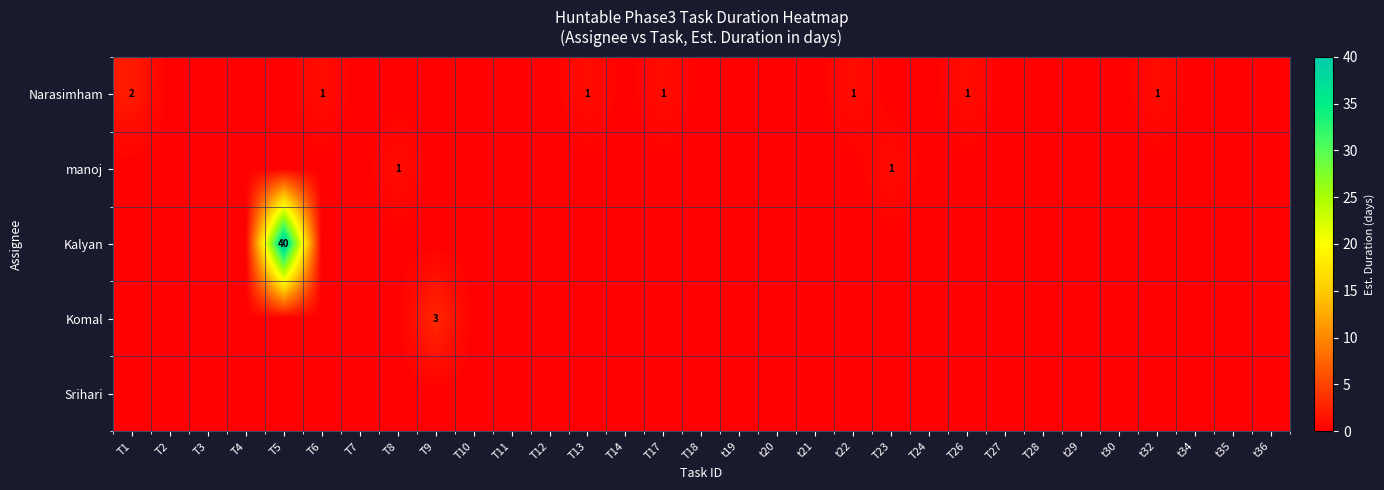

True or false: Komal has a value of 0 at t20.

True